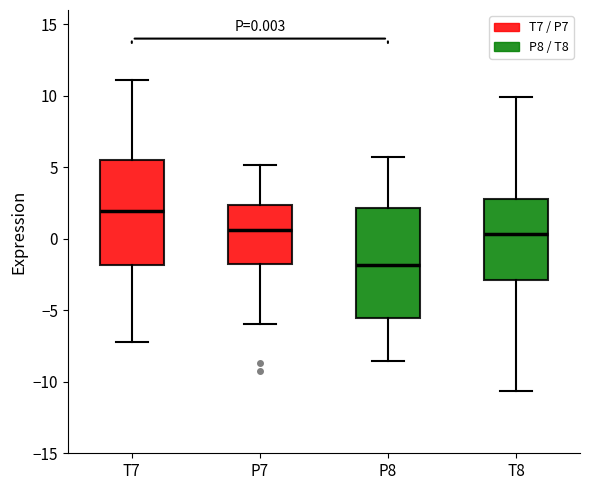

Which box has the lowest median line?

P8